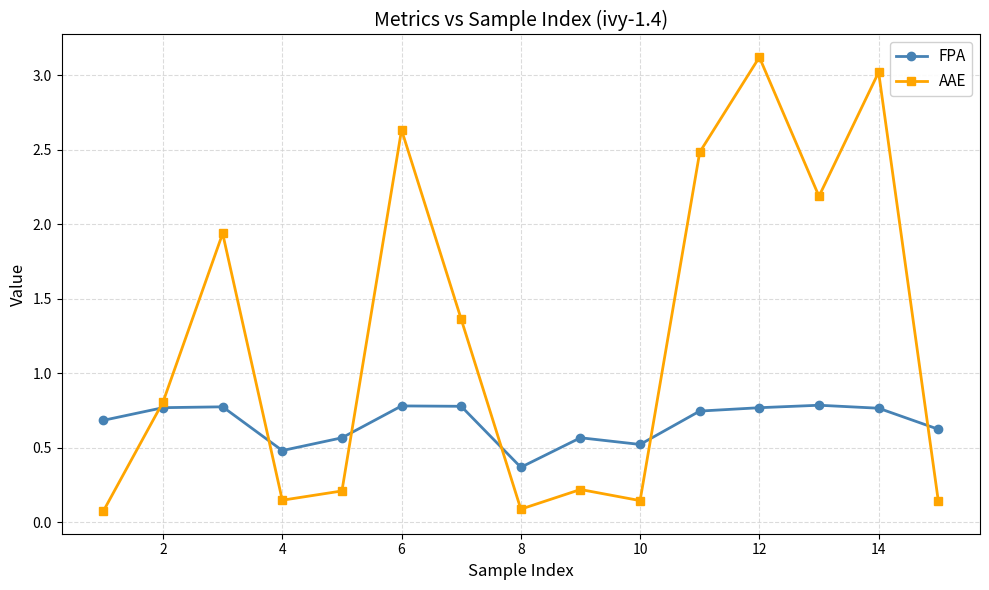

In AAE, how many points are lower than both neighbors (excluding endpoints)?

4